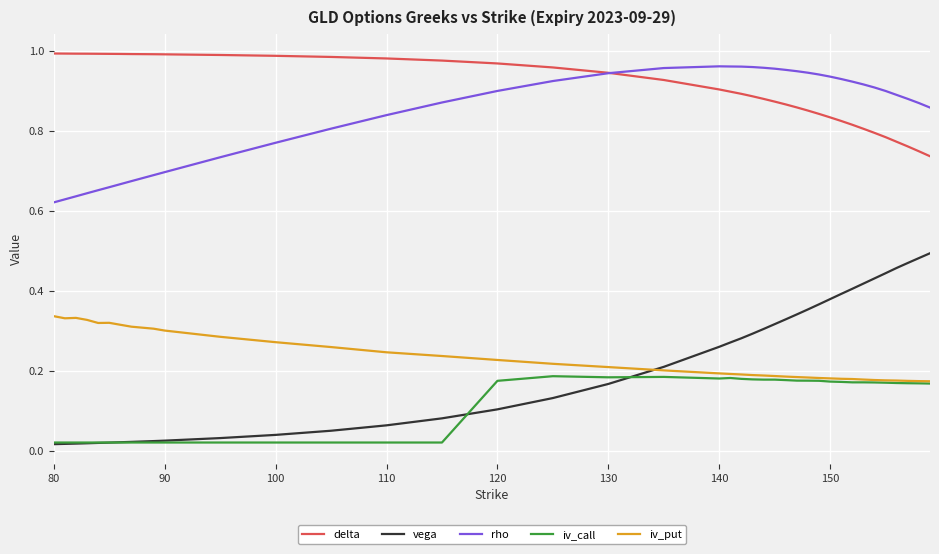

True or false: vega and delta cross at least once.

False